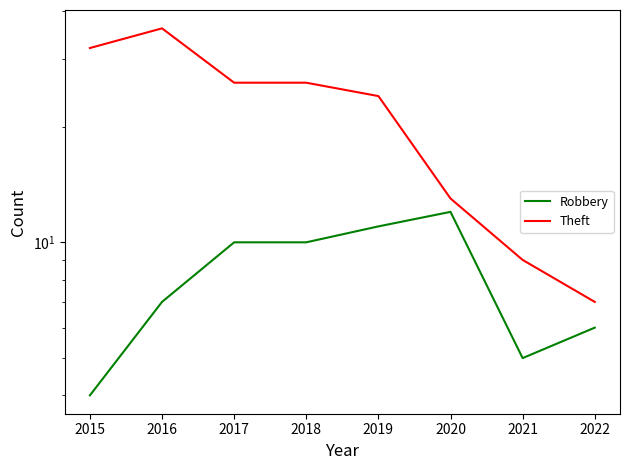

Reading right to left, list all the values displayed in this chart.

Robbery: 2022=6	2021=5	2020=12	2019=11	2018=10	2017=10	2016=7	2015=4
Theft: 2022=7	2021=9	2020=13	2019=24	2018=26	2017=26	2016=36	2015=32